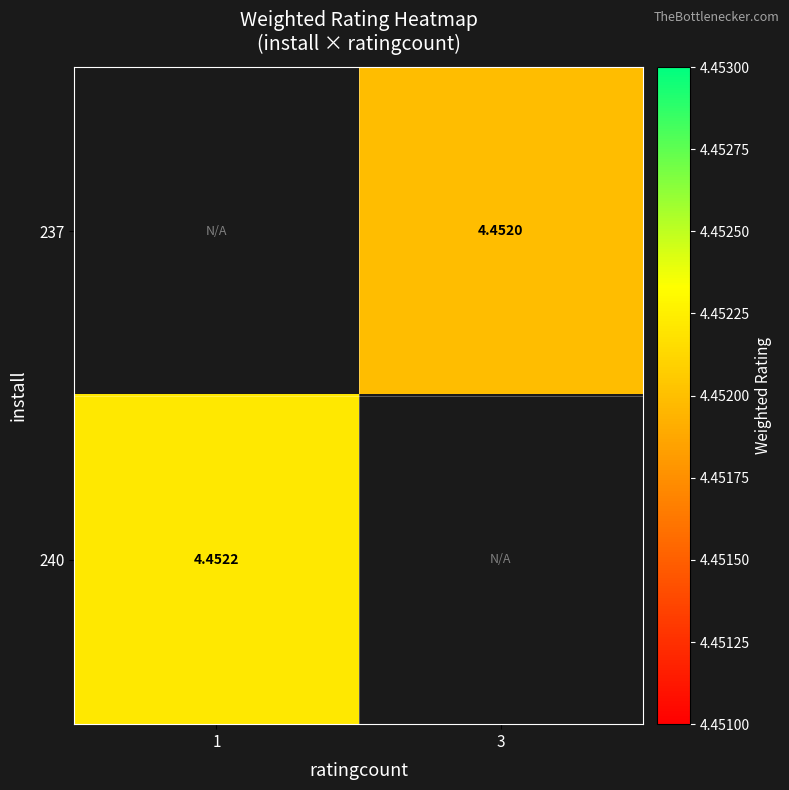

Is the value of 237 at 3 greater than the value of 240 at 1?

No